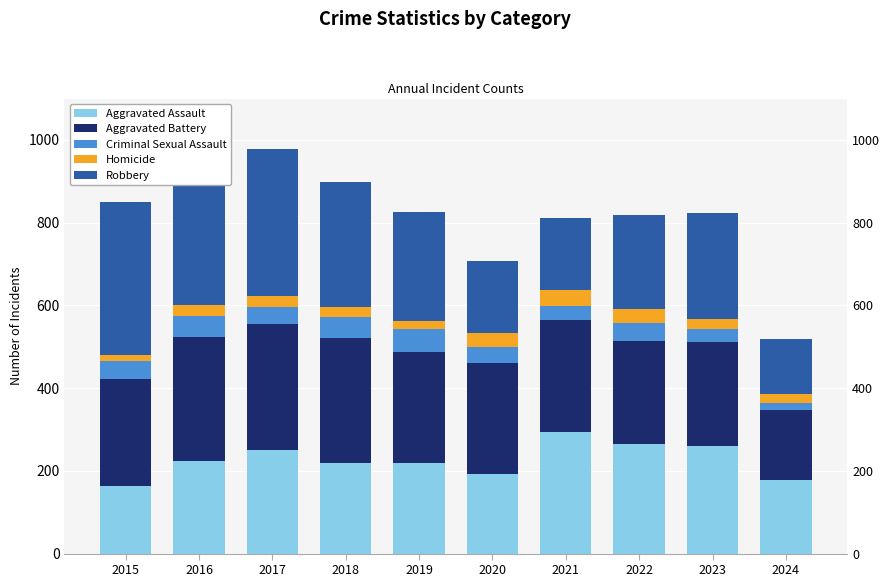

What is the value of the Robbery bar at the 3rd from the left?

356